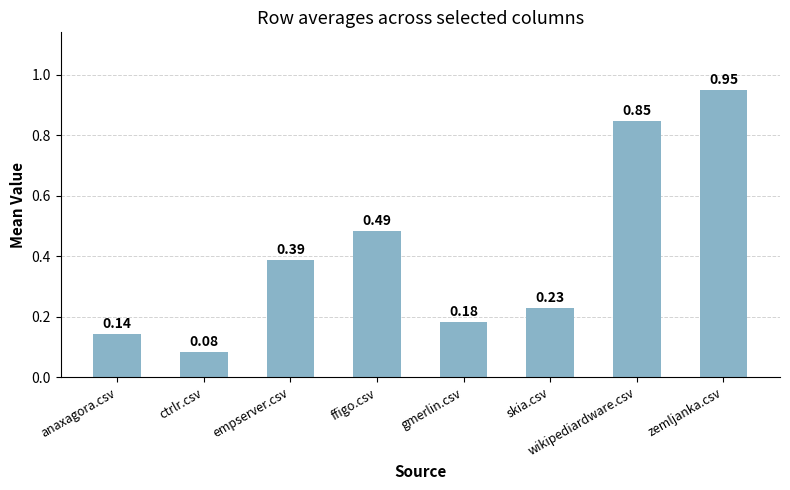

Where is the data nearest to the value 0?

ctrlr.csv